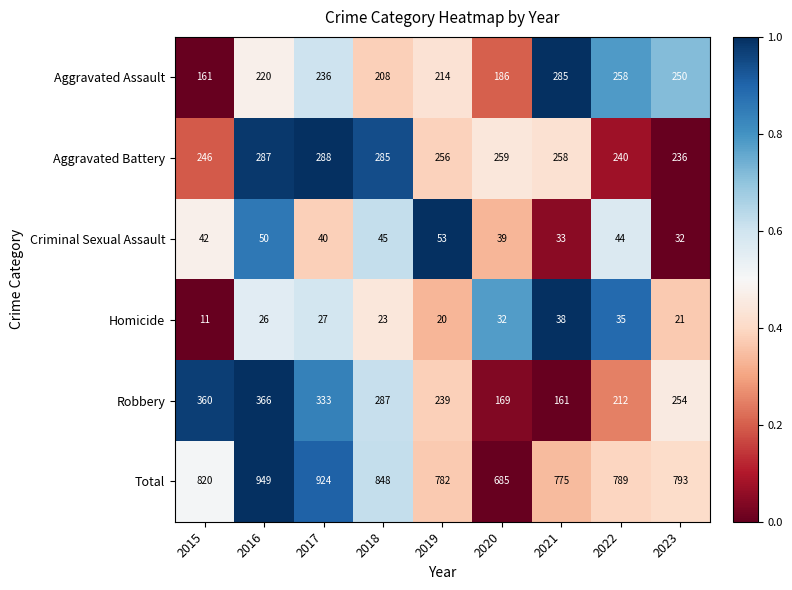

At how many categories does at least one series exceed 648?

9